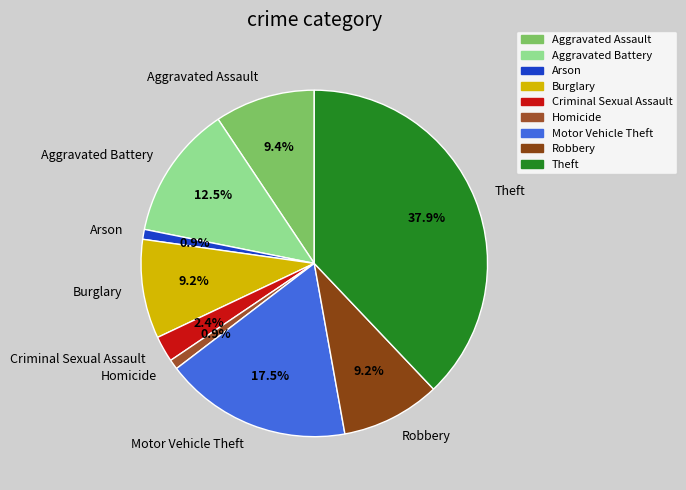

How many slices are in this pie chart?

9